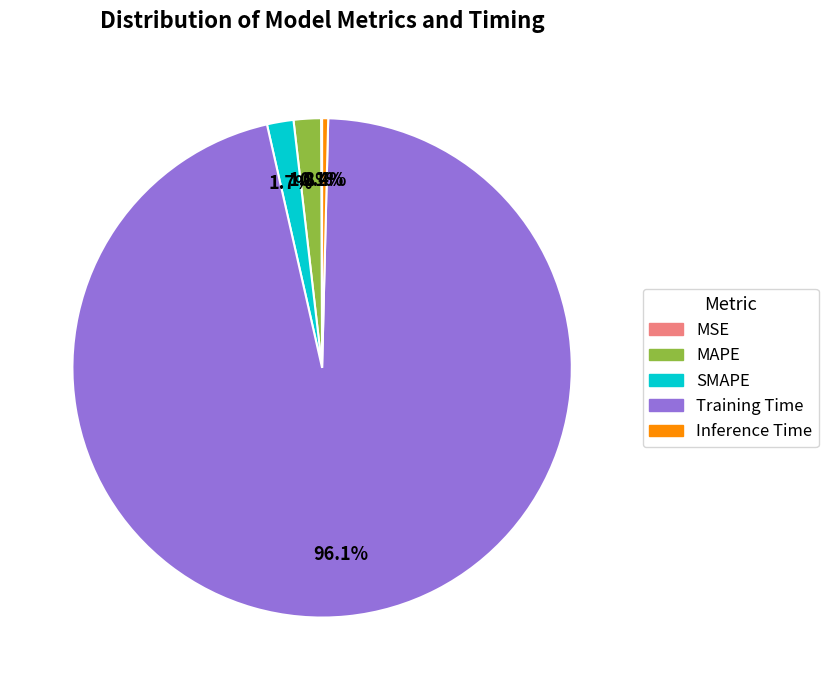

To the nearest percent, what is the difference between the largest and smallest slice percentages?

96%